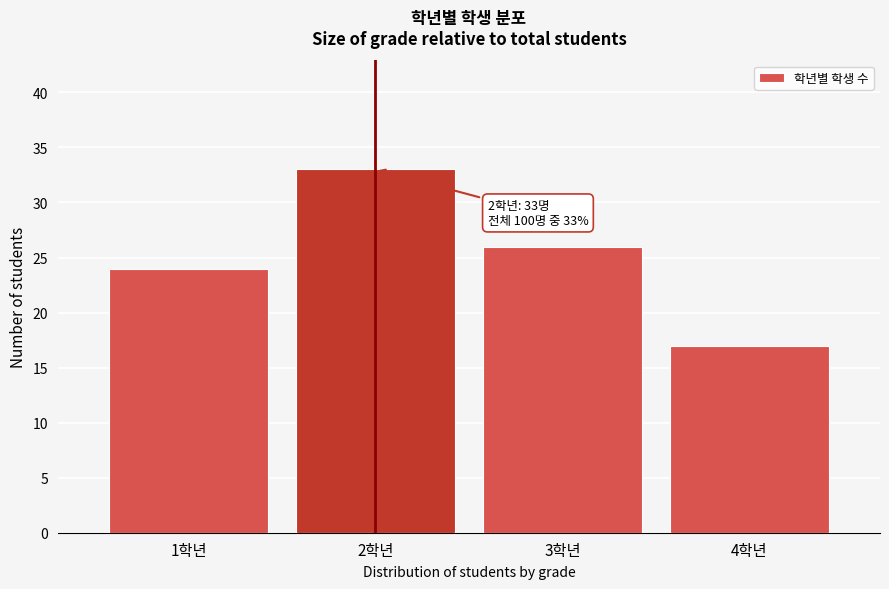

Reading right to left, transcribe all the data shown in this chart.

4학년=17	3학년=26	2학년=33	1학년=24